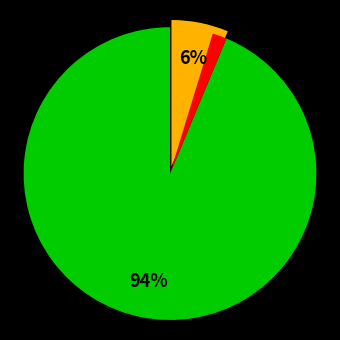

To the nearest percent, what is the average slice percentage?

33%